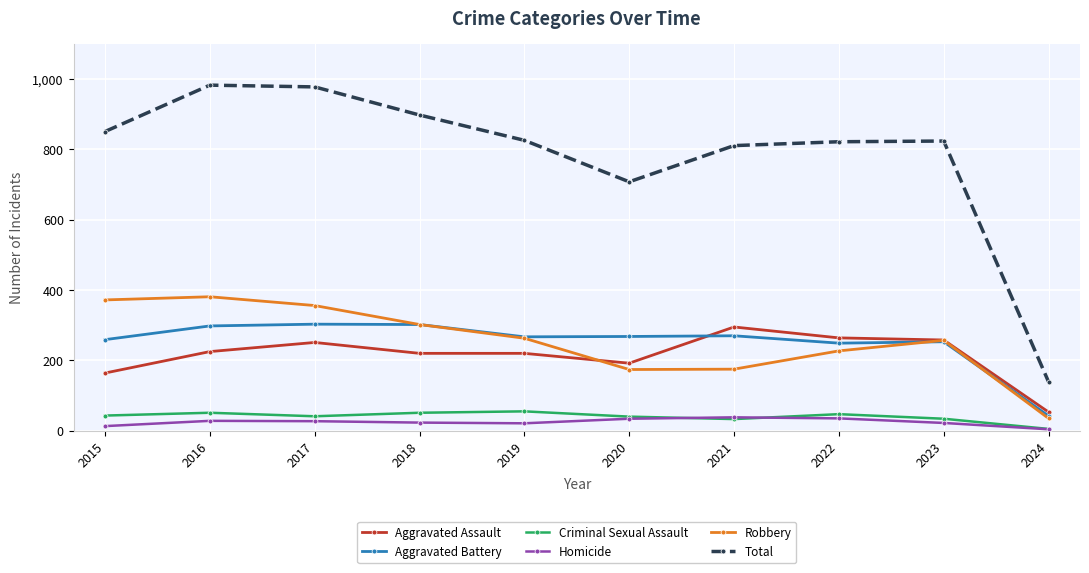

What is the value of the Aggravated Battery point at the 7th from the left?

270